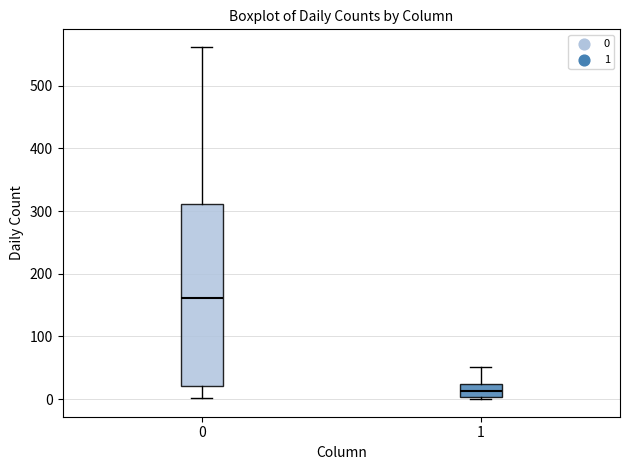

Reading left to right, transcribe this box plot: for each box, give where its median line is, the range the box spans, and where its two whiskers end, as read against the y-axis. The values are not printed on the chart, so give them approximately, as read against the axis.

0: median 160, box 20 to 310, whiskers 0 to 560
1: median 10, box 0 to 20, whiskers 0 to 50